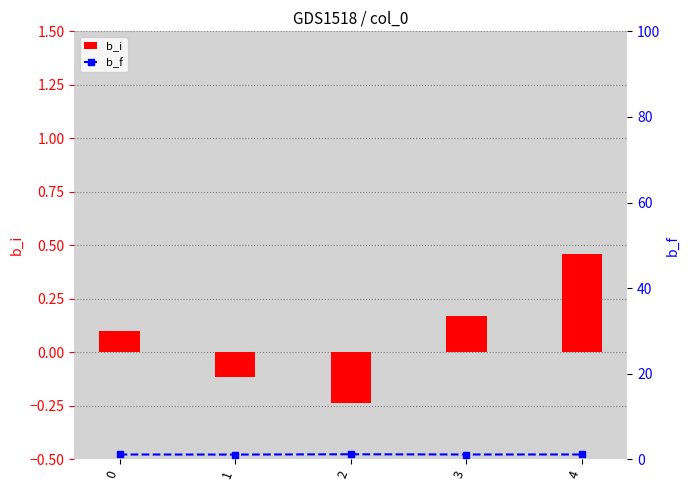

What is the total value across all series at 1?

1.0